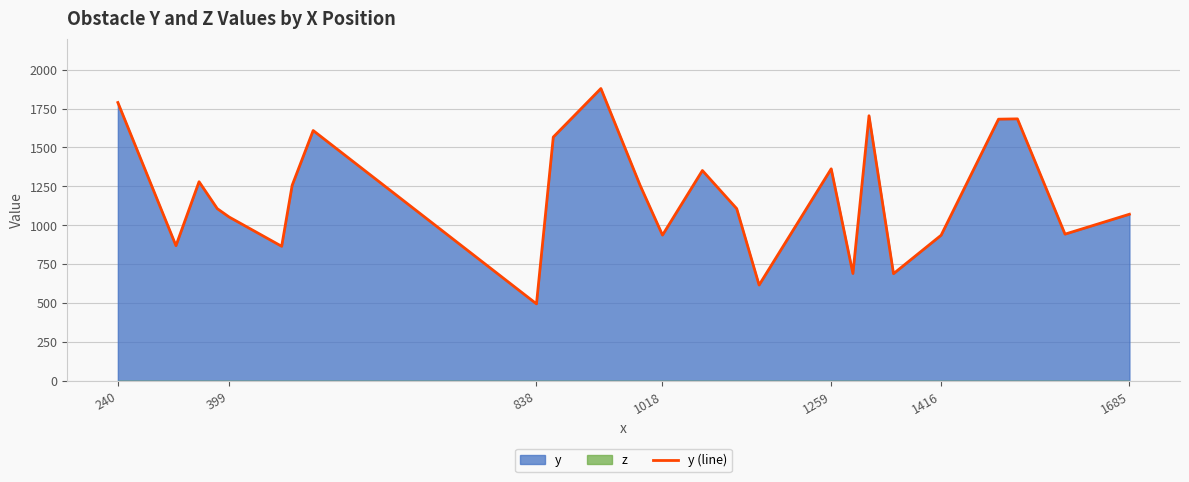

Is it true that y (line) equals 2642 at 240?

False